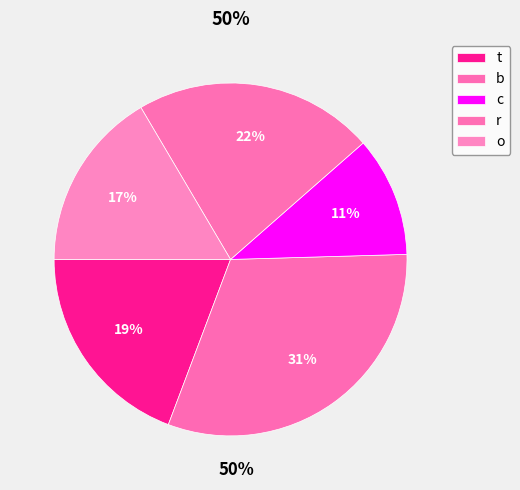

To the nearest percent, what portion does b represent?

31%